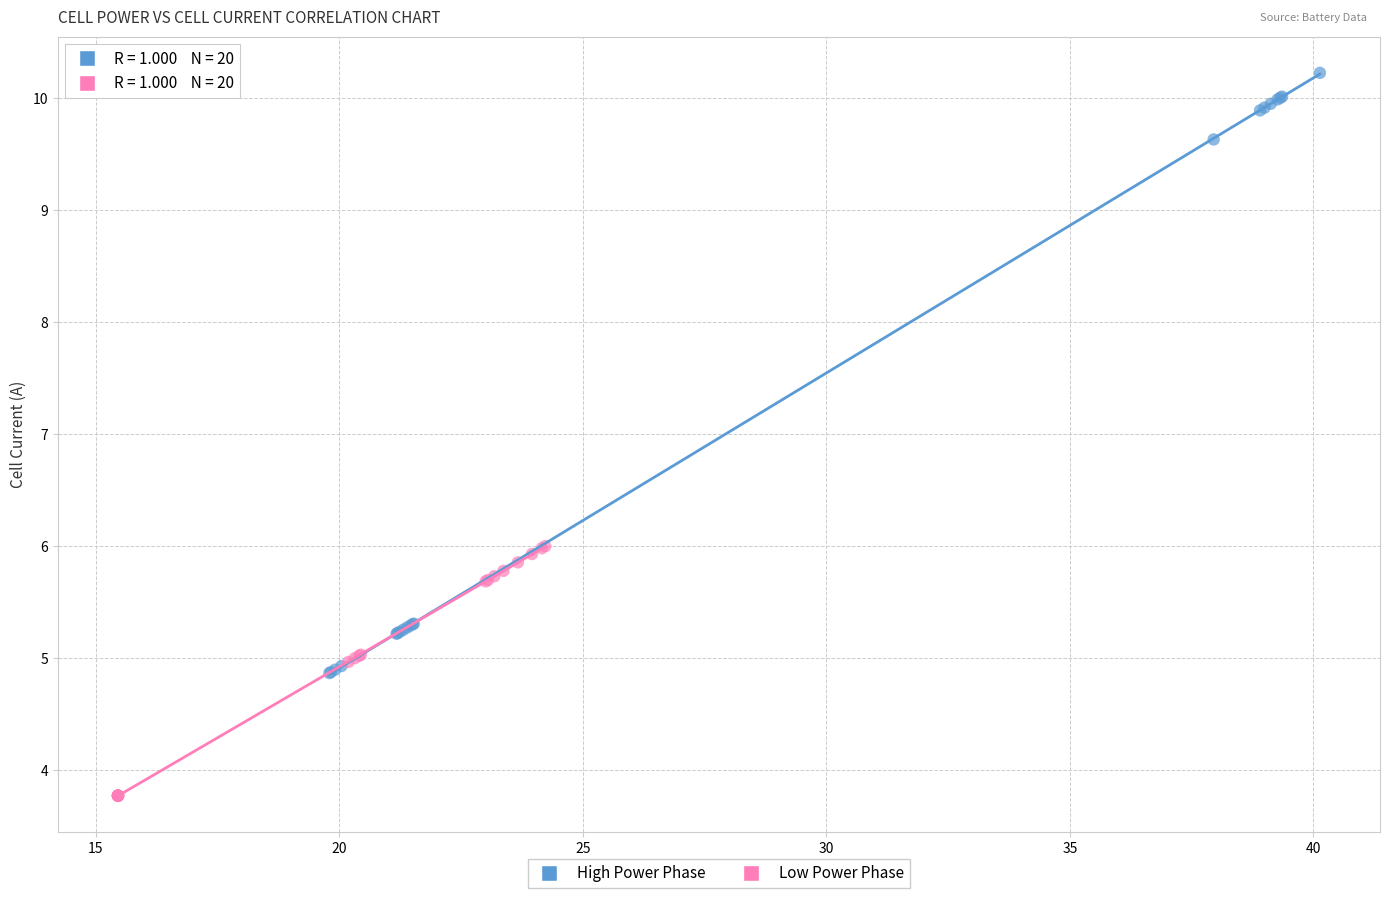

Which series contains the highest Y value?

High Power Phase